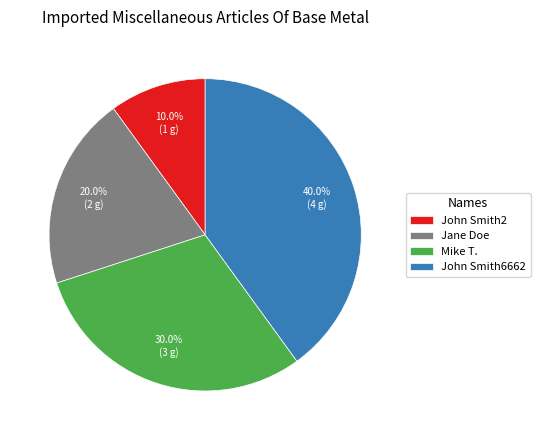

How much of the chart is everything except John Smith6662?

60.0%